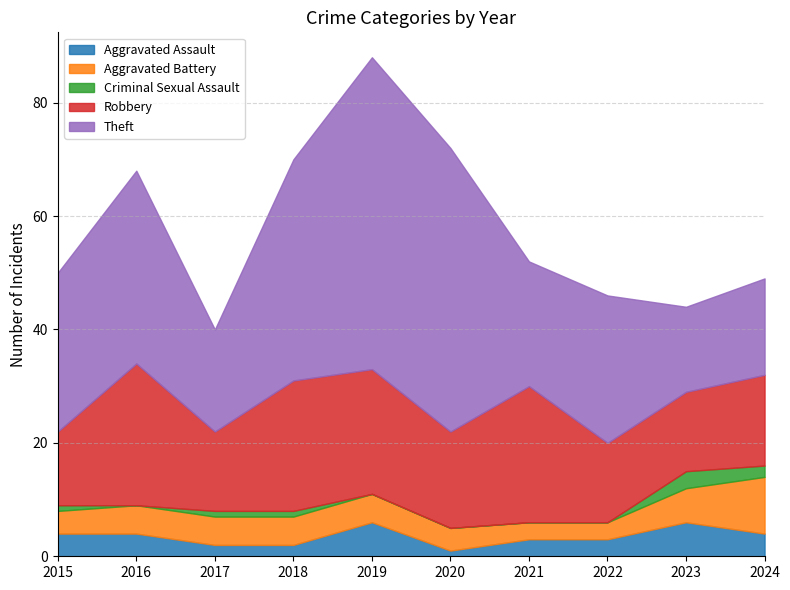

What is the maximum value for Robbery?

25